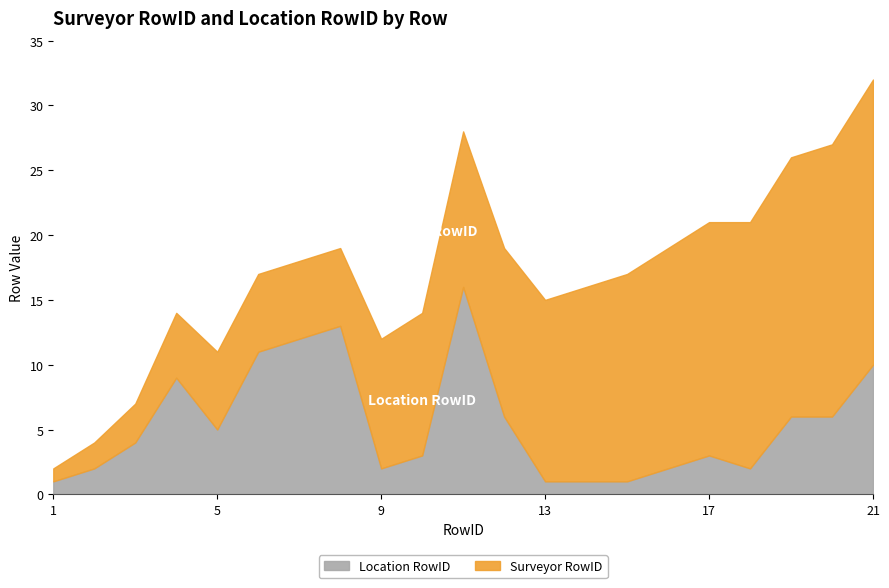

Reading left to right, extract all data points from this chart.

Surveyor RowID: 1=1	2=2	3=3	4=5	5=6	6=6	7=6	8=6	9=10	10=11	11=12	12=13	13=14	14=15	15=16	16=17	17=18	18=19	19=20	20=21	21=22
Location RowID: 1=1	2=2	3=4	4=9	5=5	6=11	7=12	8=13	9=2	10=3	11=16	12=6	13=1	14=1	15=1	16=2	17=3	18=2	19=6	20=6	21=10